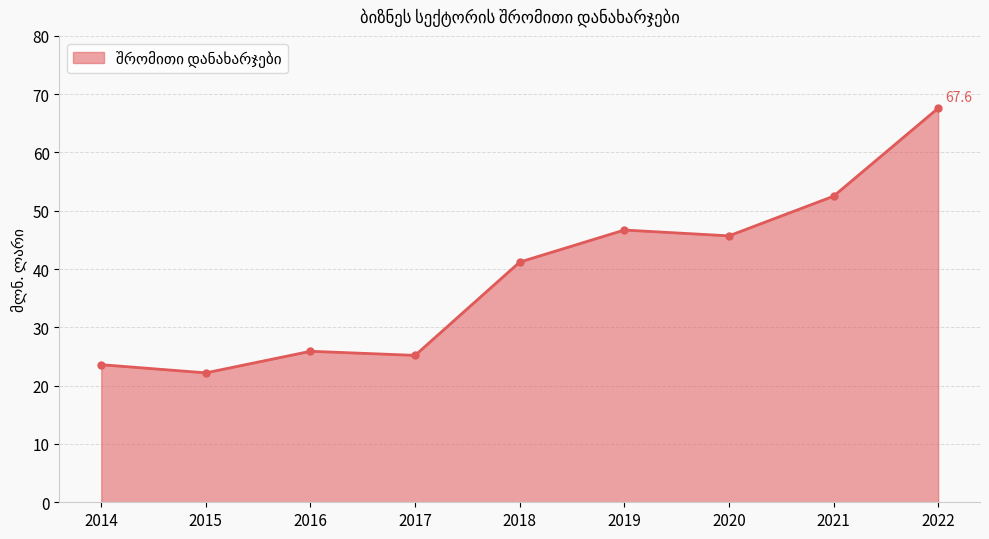

Reading right to left, what are all the values shown in this chart?

67.6	52.5	45.7	46.7	41.2	25.2	25.9	22.2	23.6